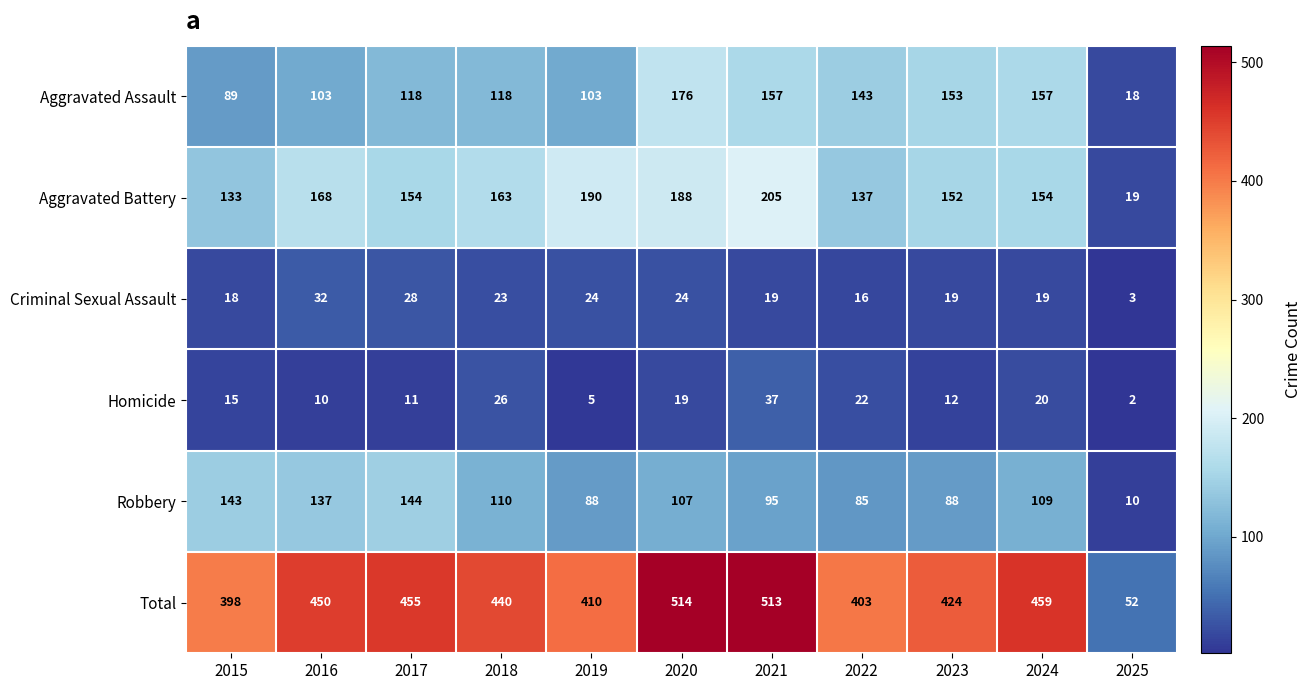

What is the difference between the highest and lowest values at 2019?

405